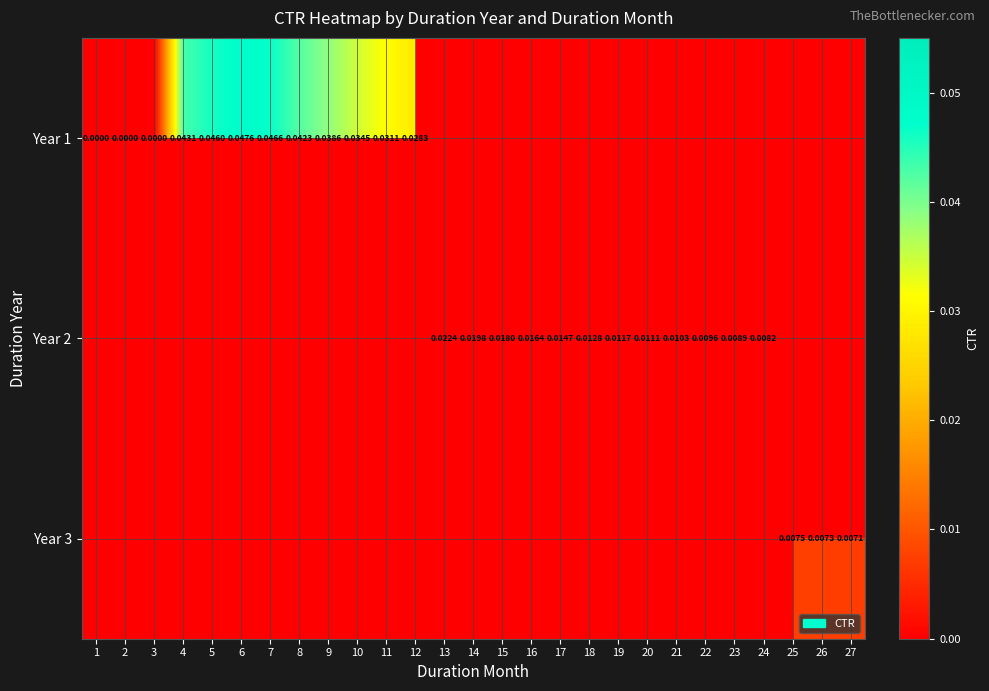

At 18, list the series in order from smallest to largest.

Year 1, Year 2, Year 3